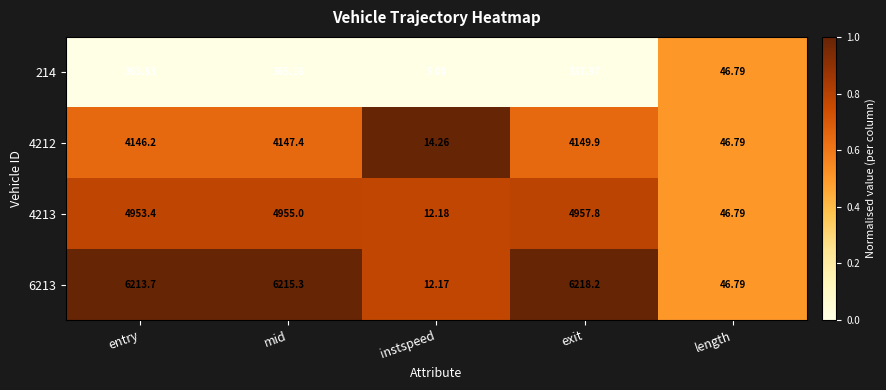

How many data points does each series have?

5